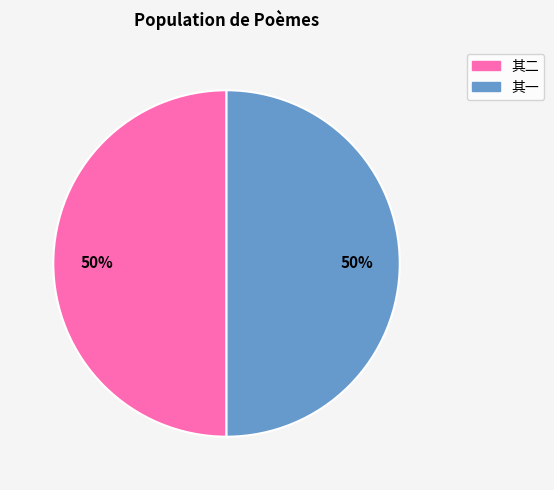

To the nearest percent, what is the average slice percentage?

50%